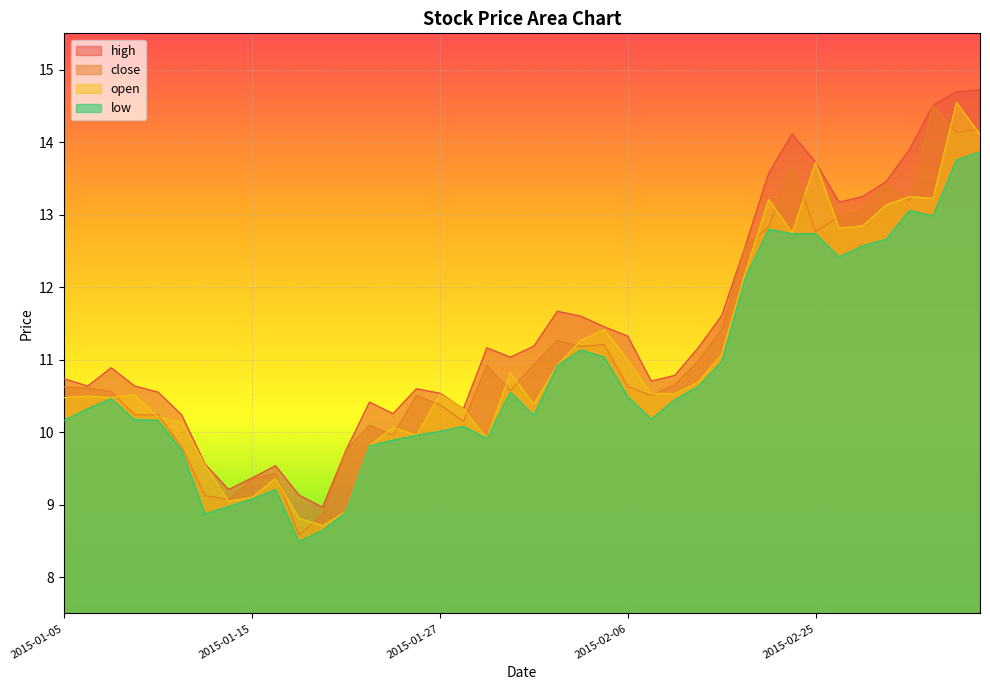

True or false: close and high intersect in this chart.

False